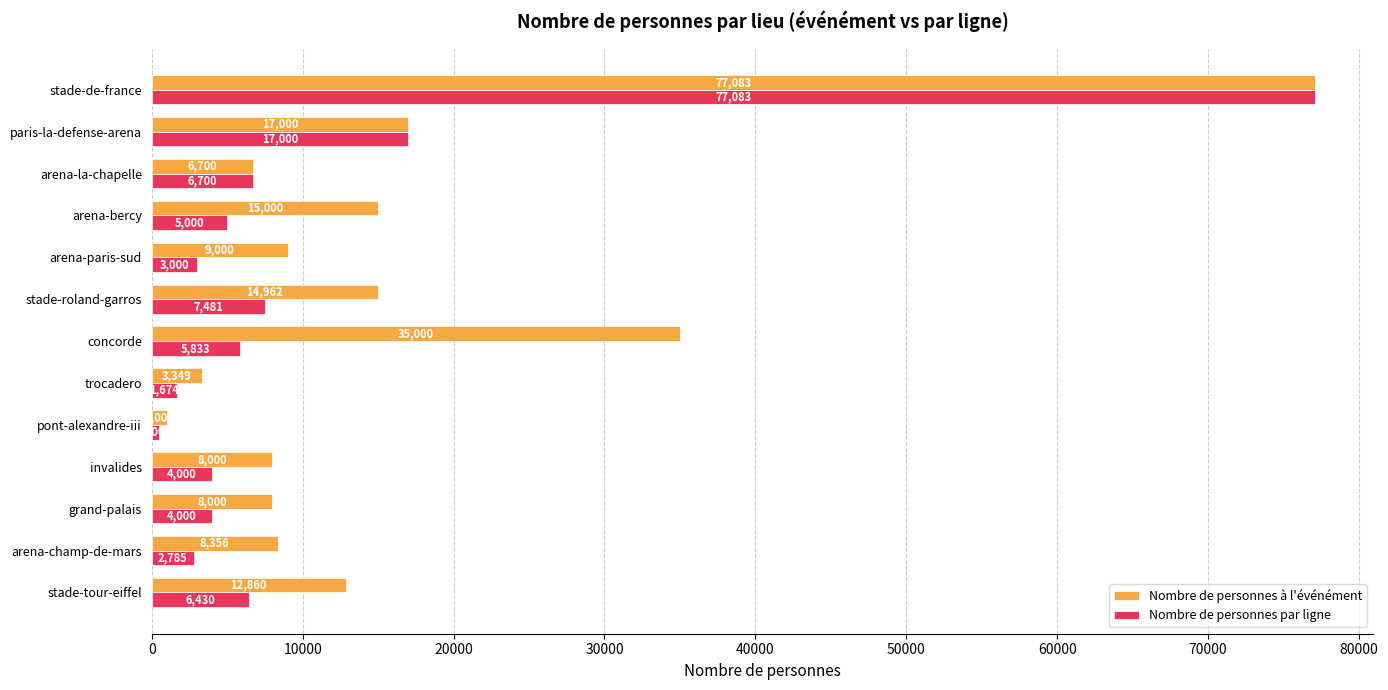

At which label is Nombre de personnes à l'événément closest to 39041?

concorde